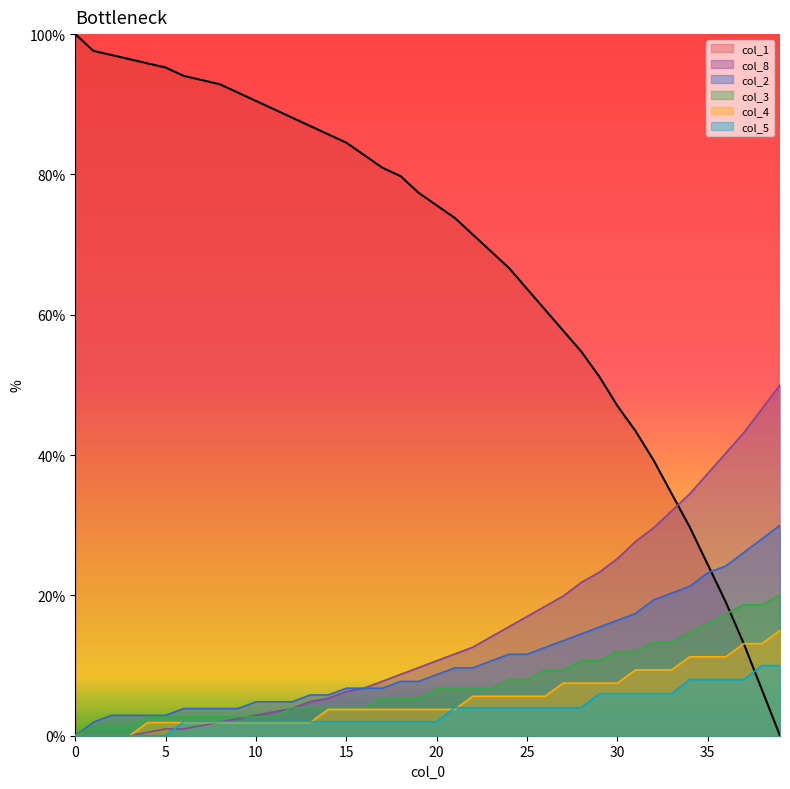

How many values in col_8 are above zero?

36